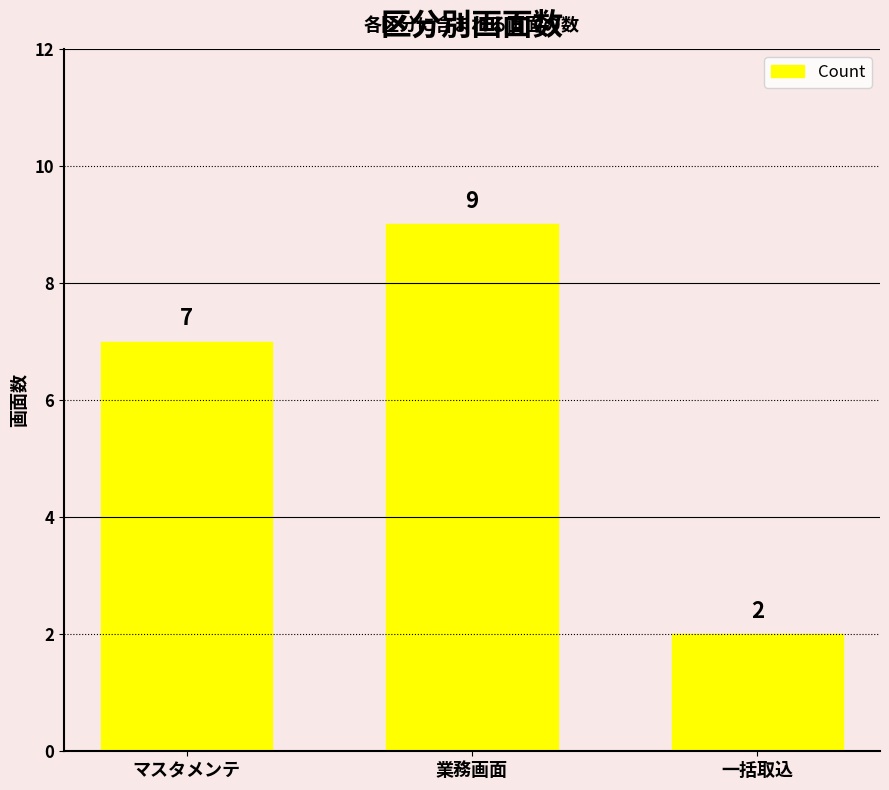

What position from the right is マスタメンテ?

3